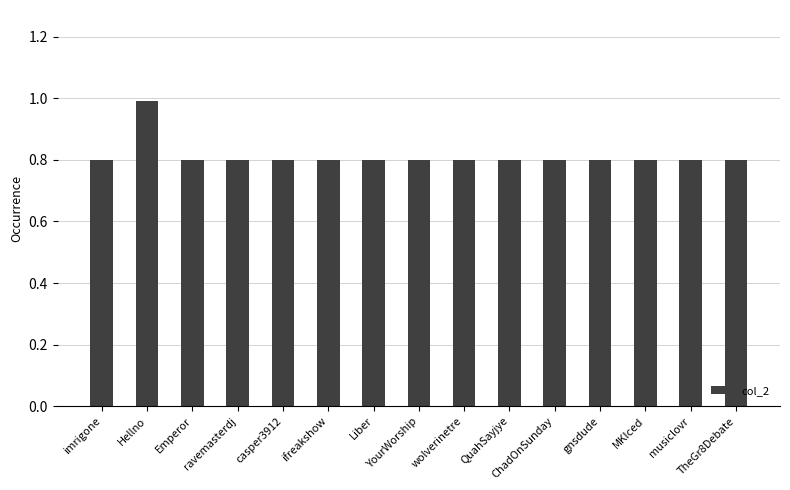

Is it true that the value at MKIced is 0.8?

True